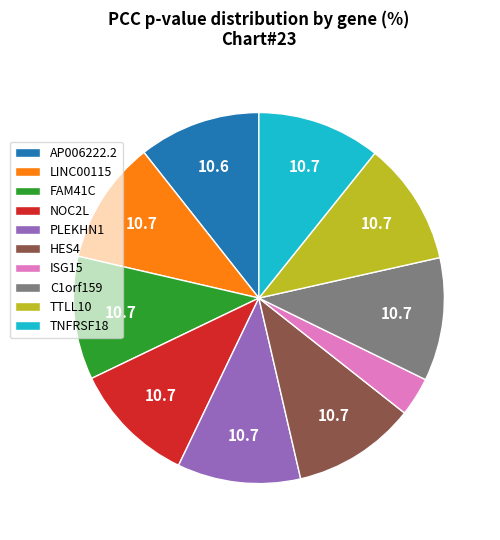

What is the smallest slice in the pie chart?

ISG15